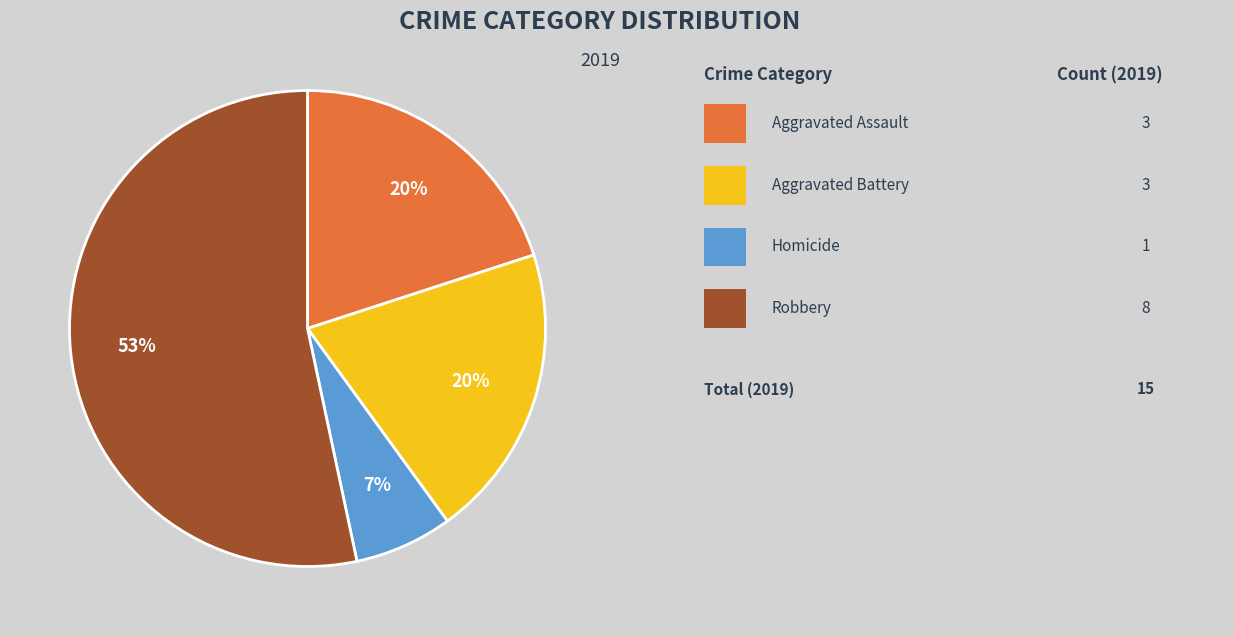

Count the number of slices in the pie.

4